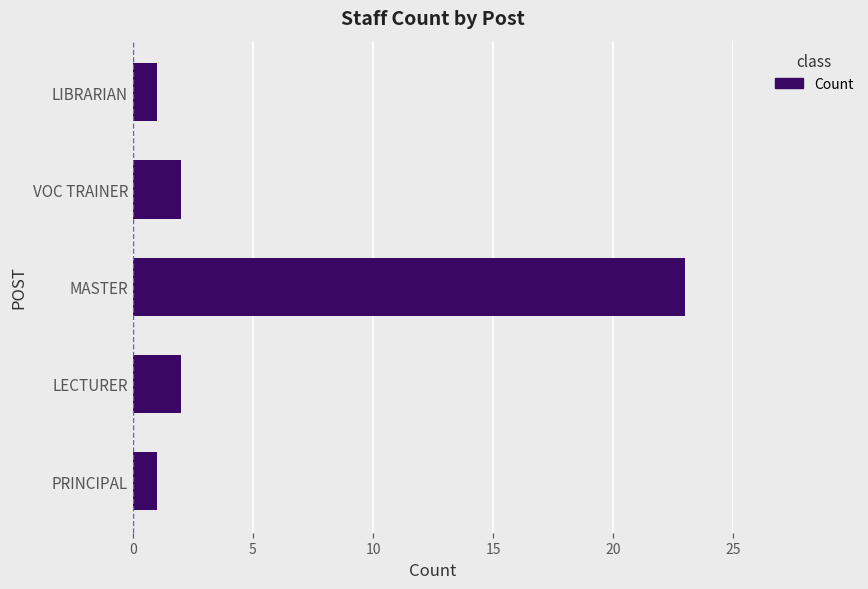

What is the maximum value shown in the chart?

23